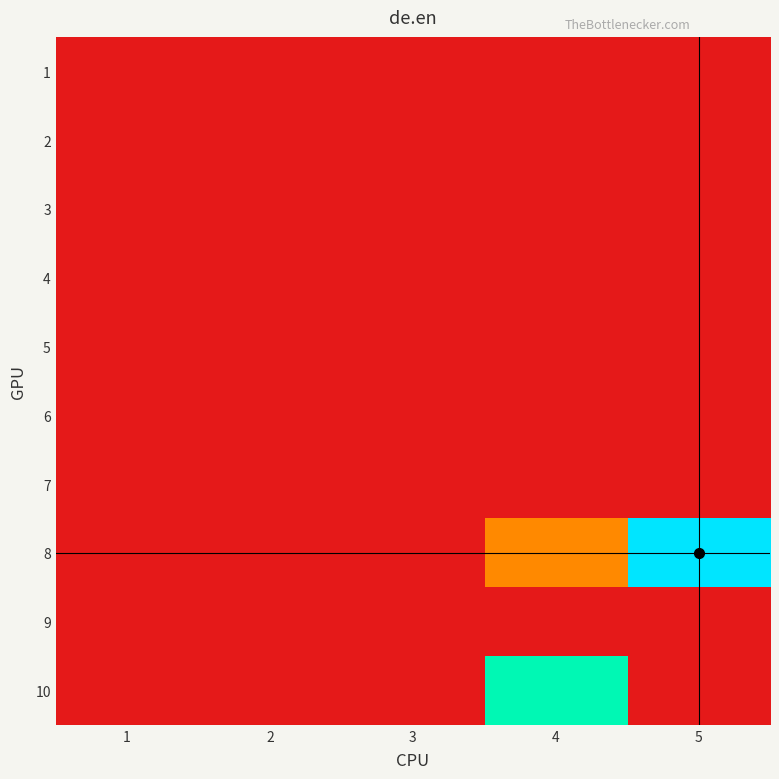

List the series in order of their peak value, lowest first.

1, 2, 3, 4, 5, 6, 7, 9, 10, 8